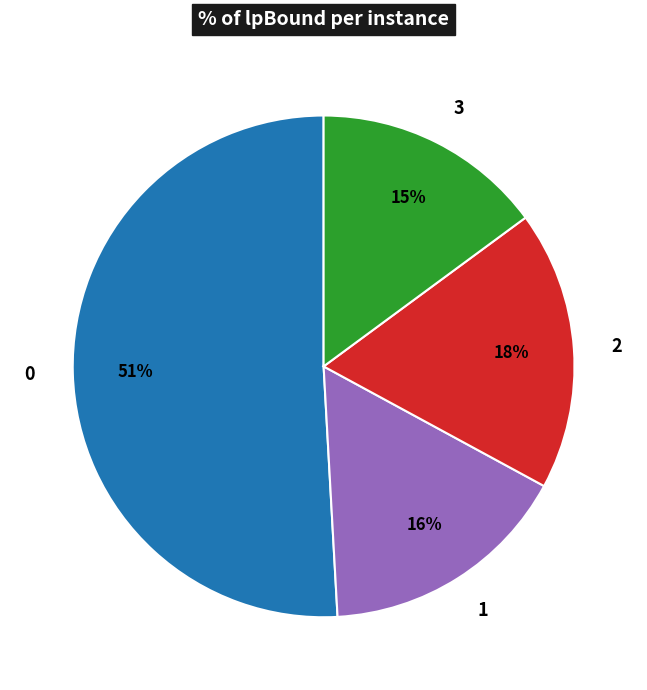

Which category has the smallest portion of the pie?

3